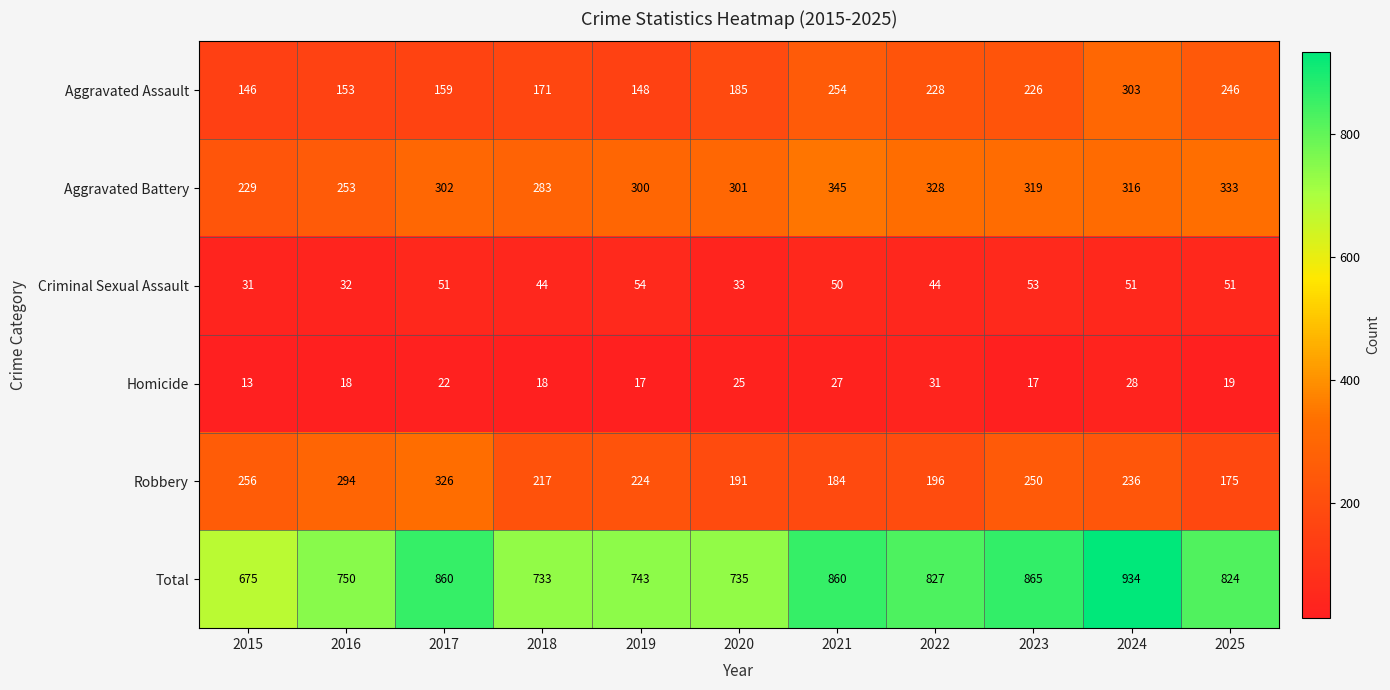

Which series changed the most between 2016 and 2022?

Robbery